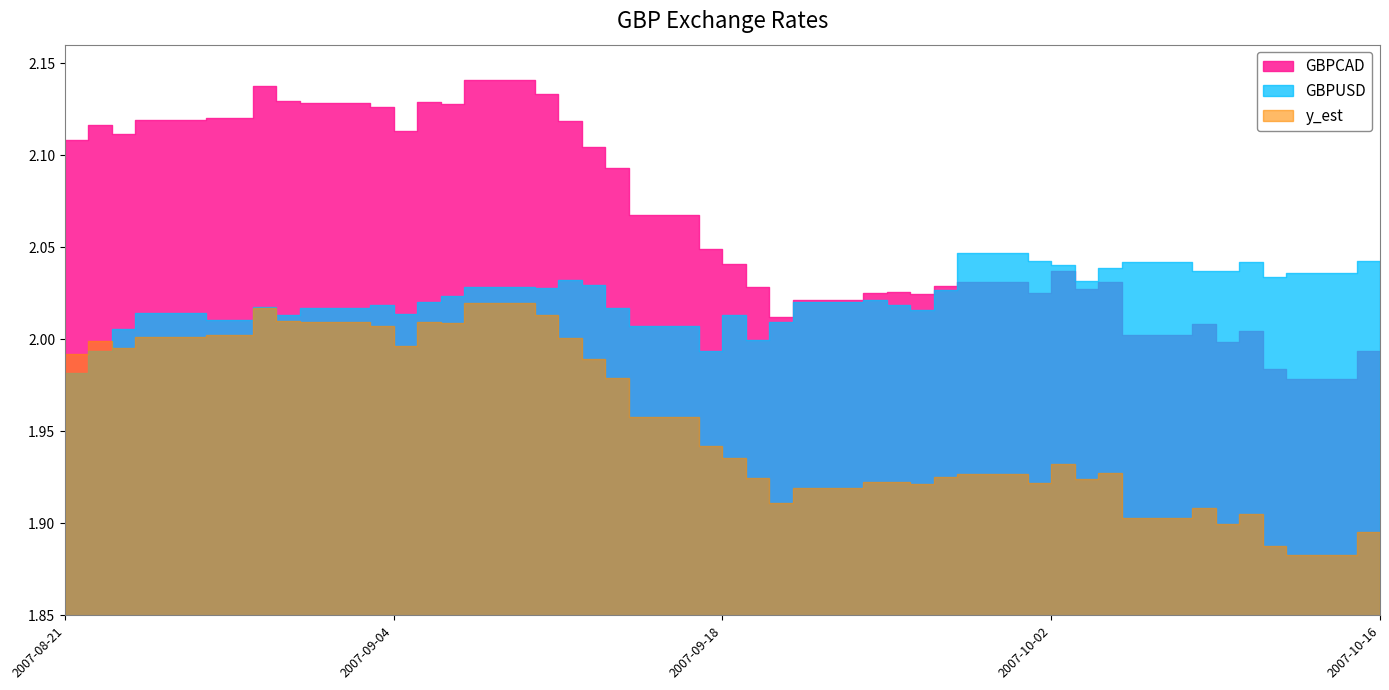

Does the chart have visible grid lines?

No